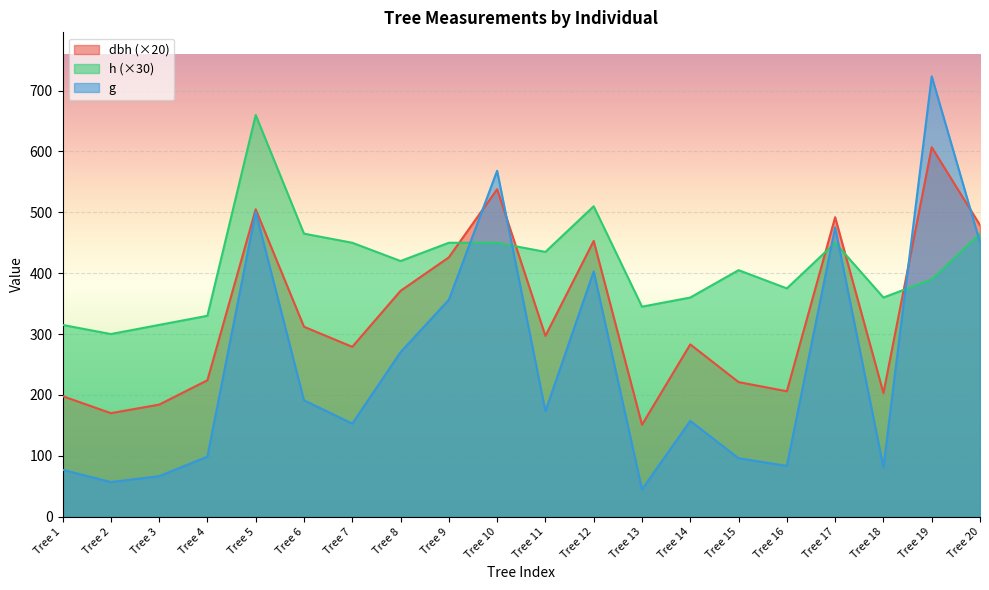

Reading left to right, extract all data points from this chart.

dbh: 198.0	170.0	184.0	224.0	505.0	312.0	279.0	371.0	426.0	538.0	297.0	453.0	151.0	283.0	221.0	206.0	492.0	203.0	607.0	479.0
h: 315.0	300.0	315.0	330.0	660.0	465.0	450.0	420.0	450.0	450.0	435.0	510.0	345.0	360.0	405.0	375.0	450.0	360.0	390.0	465.0
g: 77.0	56.8	66.5	98.5	500.7	191.1	152.8	270.3	356.3	568.3	173.2	402.9	44.8	157.2	95.9	83.3	475.3	80.9	723.5	450.5